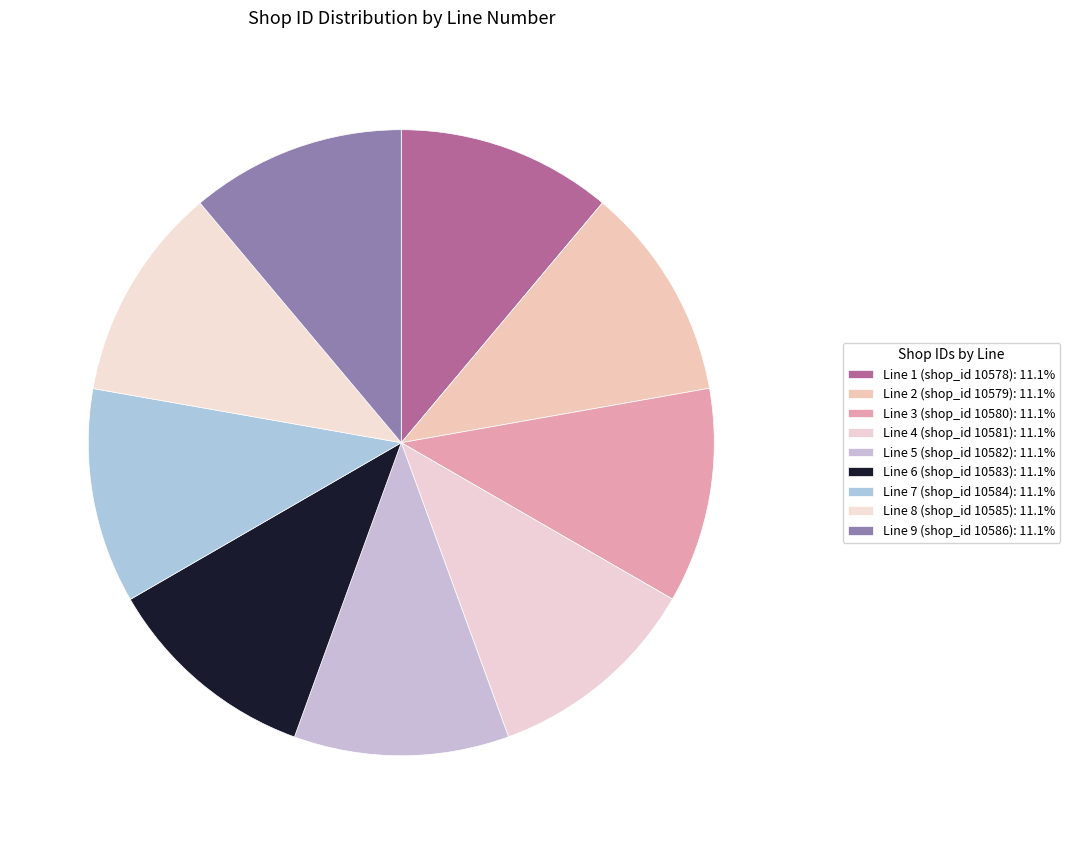

Is there any slice that represents more than half of the pie?

No